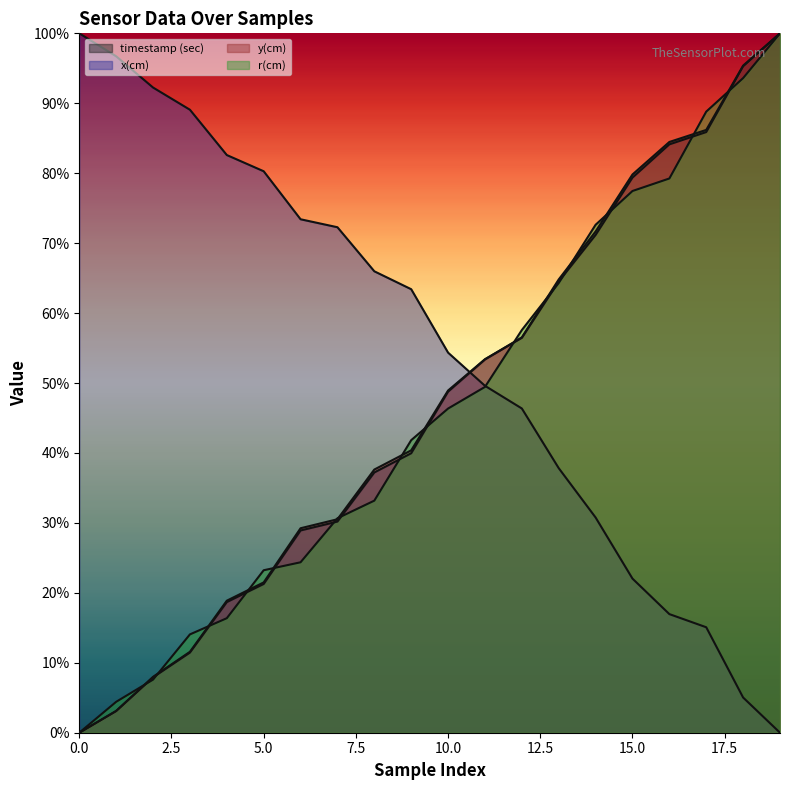

Reading right to left, transcribe all the data shown in this chart.

timestamp (sec): 1.0	1.0	0.9	0.8	0.8	0.7	0.6	0.6	0.5	0.5	0.4	0.4	0.3	0.3	0.2	0.2	0.1	0.1	0.0	0.0
x(cm): 0.0	0.1	0.2	0.2	0.2	0.3	0.4	0.5	0.5	0.5	0.6	0.7	0.7	0.7	0.8	0.8	0.9	0.9	1.0	1.0
y(cm): 1.0	1.0	0.9	0.8	0.8	0.7	0.6	0.6	0.5	0.5	0.4	0.4	0.3	0.3	0.2	0.2	0.1	0.1	0.0	0.0
r(cm): 1.0	0.9	0.9	0.8	0.8	0.7	0.6	0.6	0.5	0.5	0.4	0.3	0.3	0.2	0.2	0.2	0.1	0.1	0.0	0.0